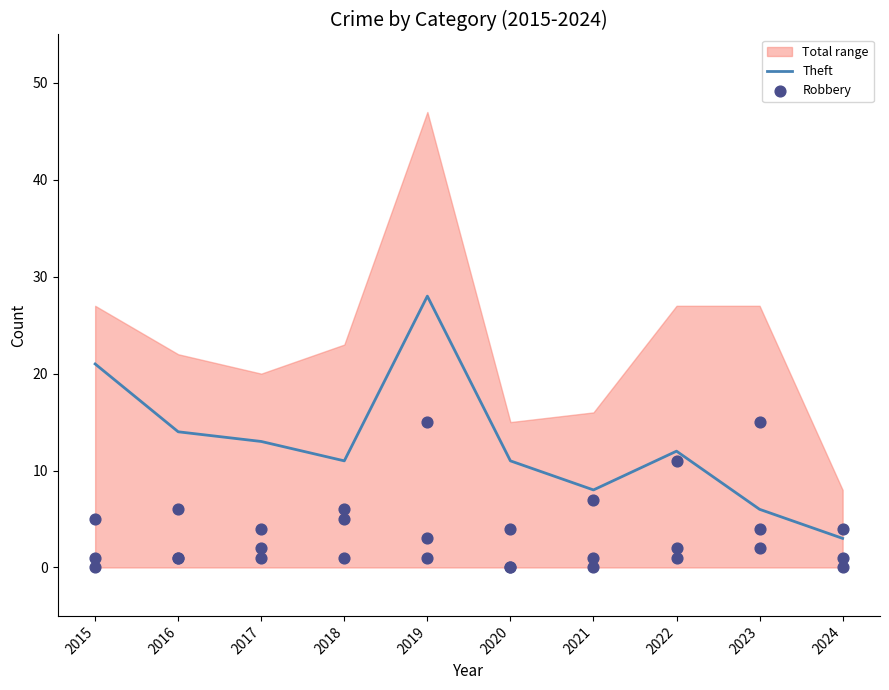

At how many categories does at least one series exceed 10?

8